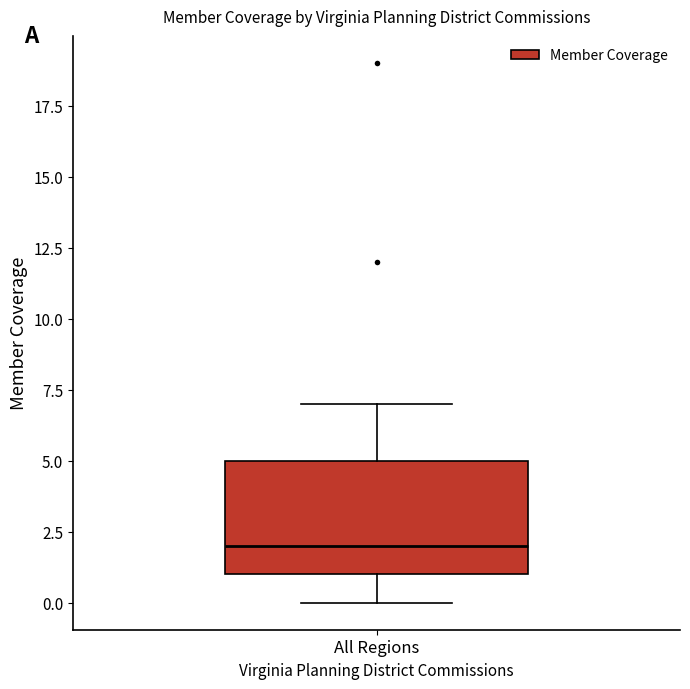

Transcribe this box plot: give where the median line is, the range the box spans, and where the two whiskers end, as read against the y-axis. The values are not printed on the chart, so give them approximately, as read against the axis.

median 2, box 1 to 5, whiskers 0 to 7